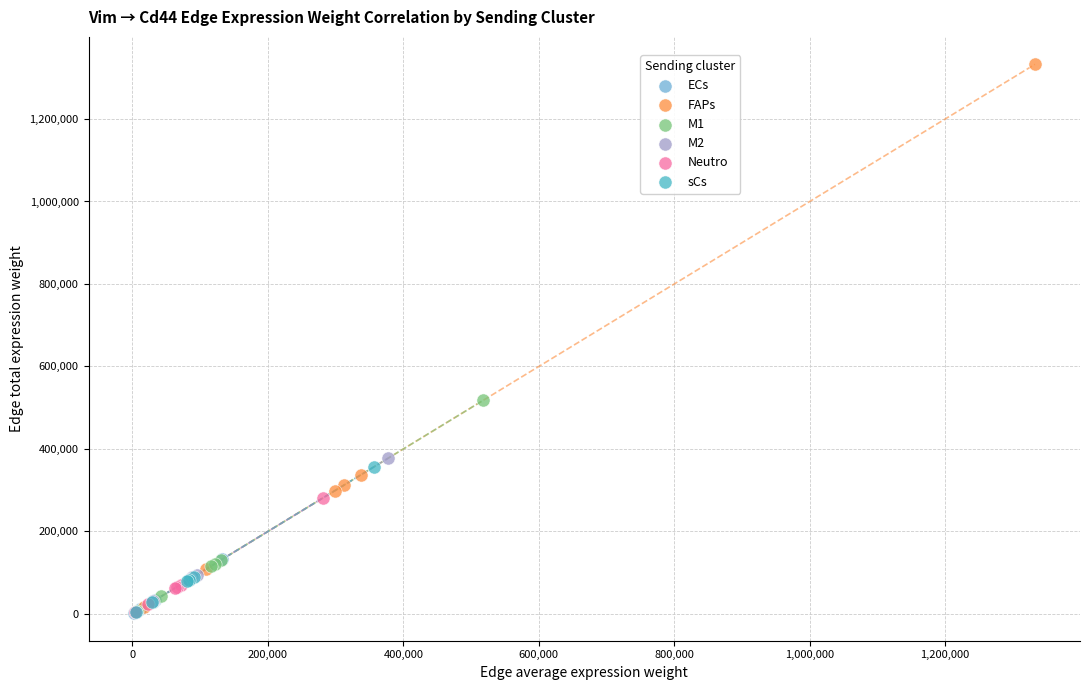

Which series reaches the maximum Y coordinate?

FAPs